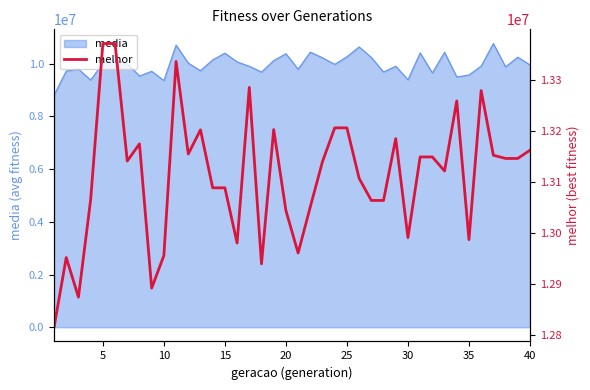

What is the maximum value shown in the chart?

13370309